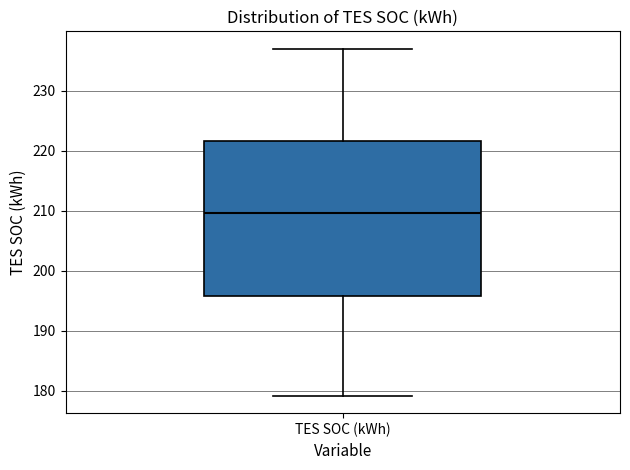

Where does the median line of the box for TES SOC (kWh) sit on the y-axis? The values are not printed on the chart, so give them approximately, as read against the axis.

210